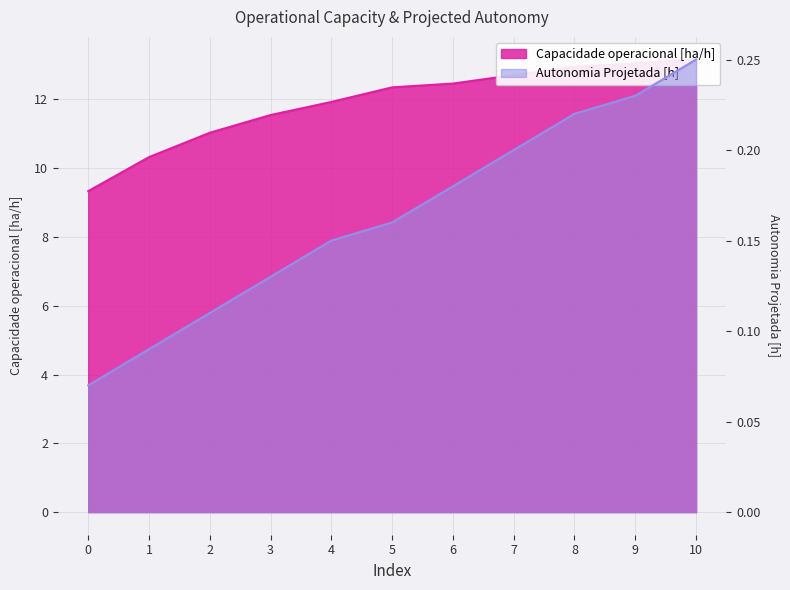

The value of Capacidade operacional [ha/h] at 3 is 11.5. True or false?

True